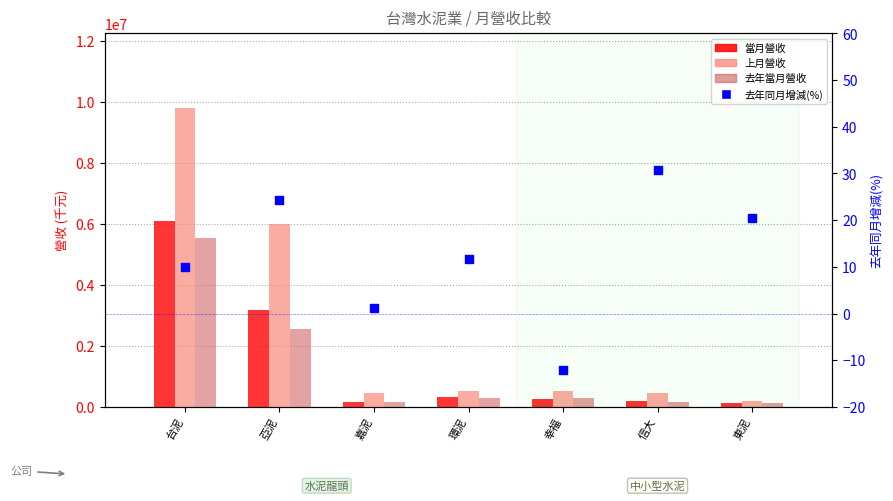

At how many categories does at least one series exceed 7959663?

1